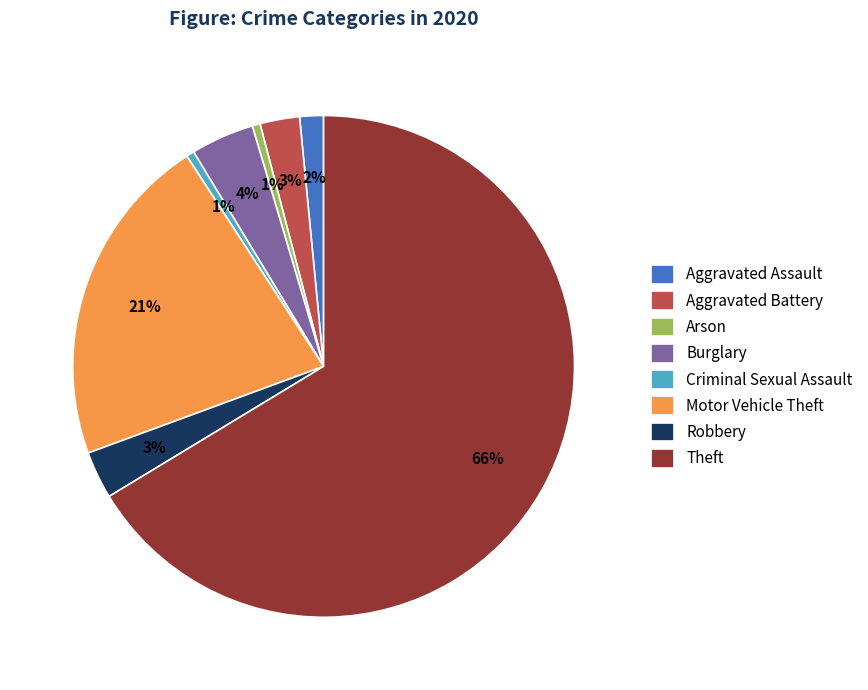

Is it true that Criminal Sexual Assault is 1% of the pie?

True